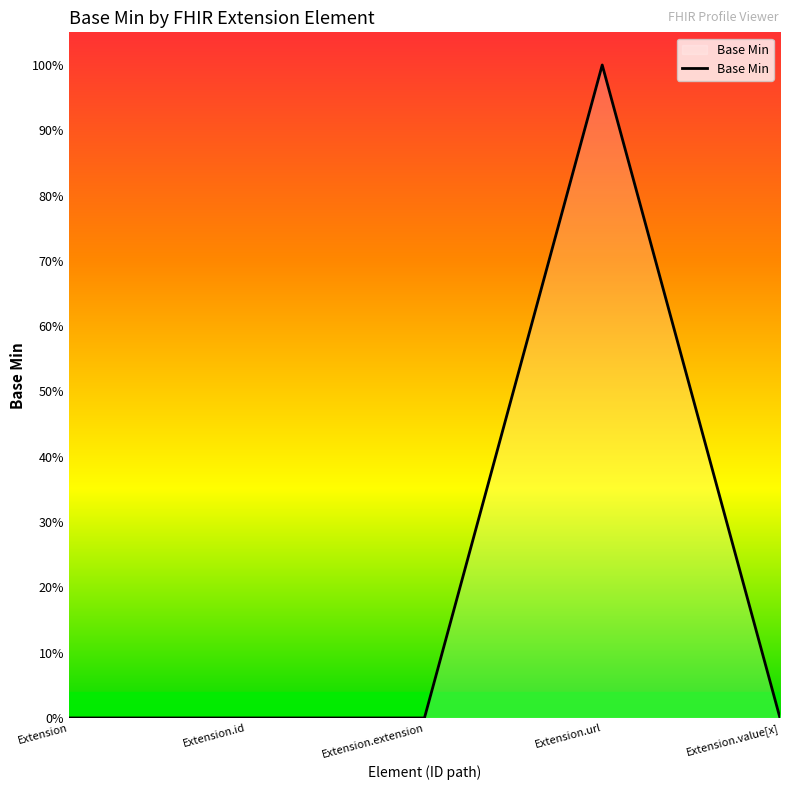

Which category has the highest value across all series?

Extension.url